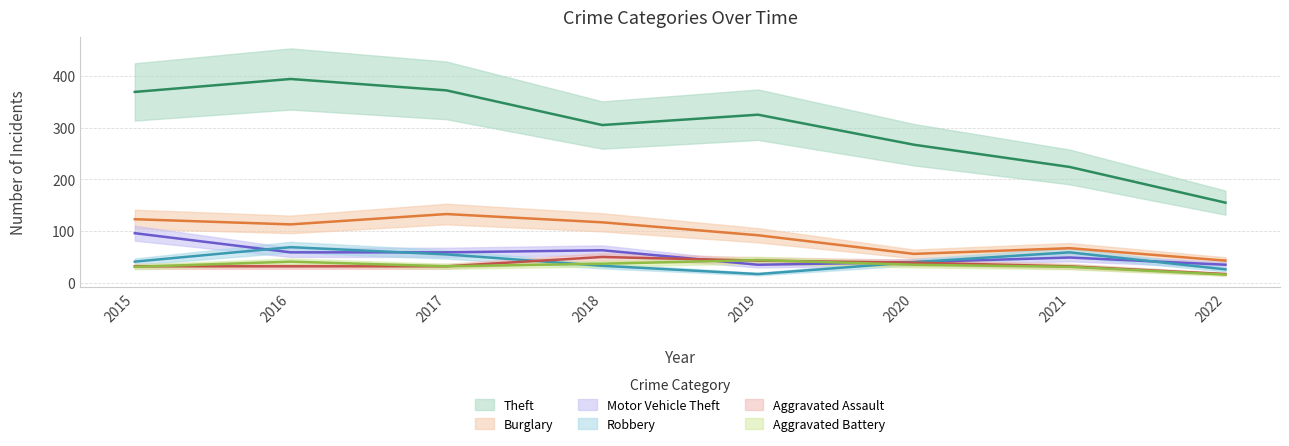

What is the value of the Motor Vehicle Theft point at the 2nd from the left?

59